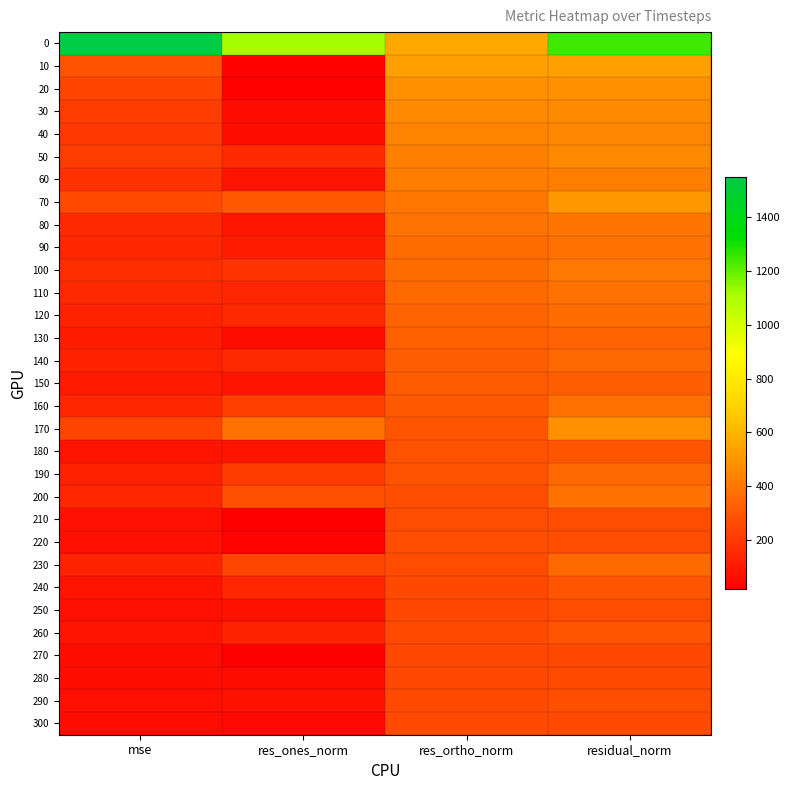

What is the greatest value displayed?

1548.8